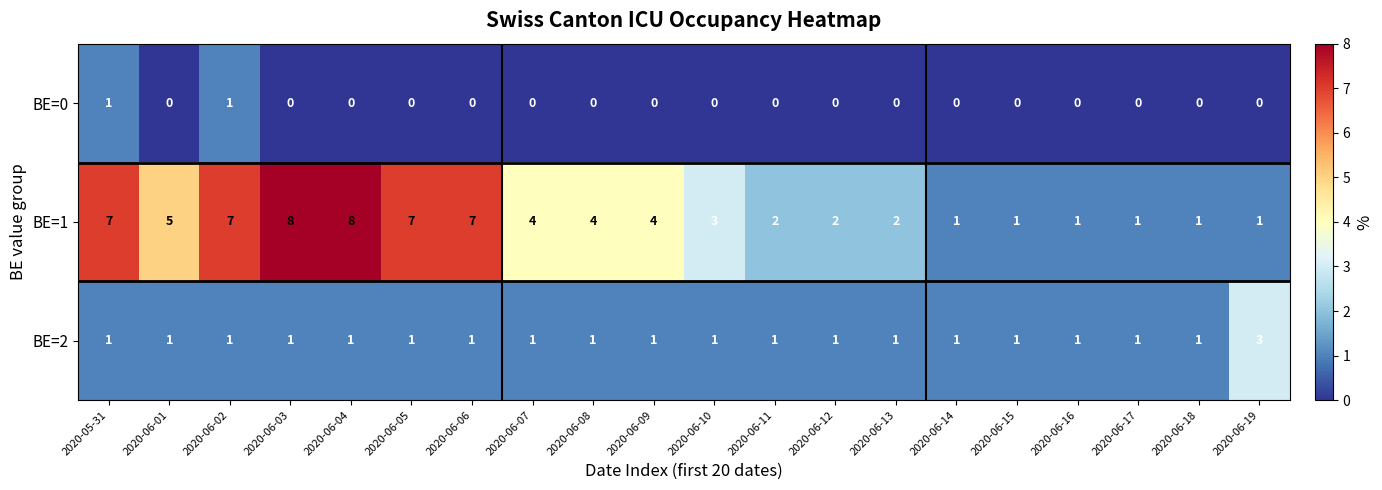

The BE=0 series shows 0 at 2020-06-16. True or false?

True